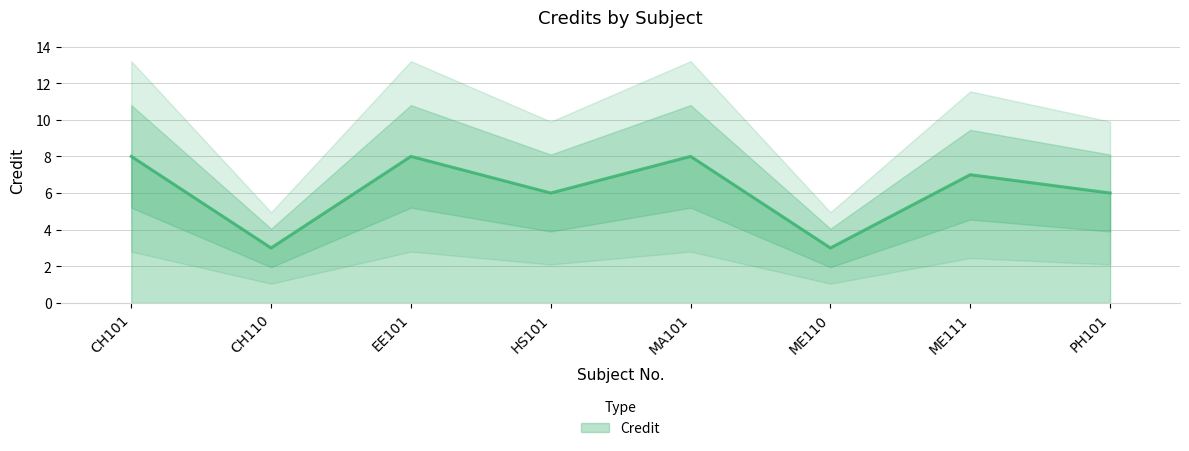

List the labels in order of value, largest first.

CH101, EE101, MA101, ME111, HS101, PH101, CH110, ME110